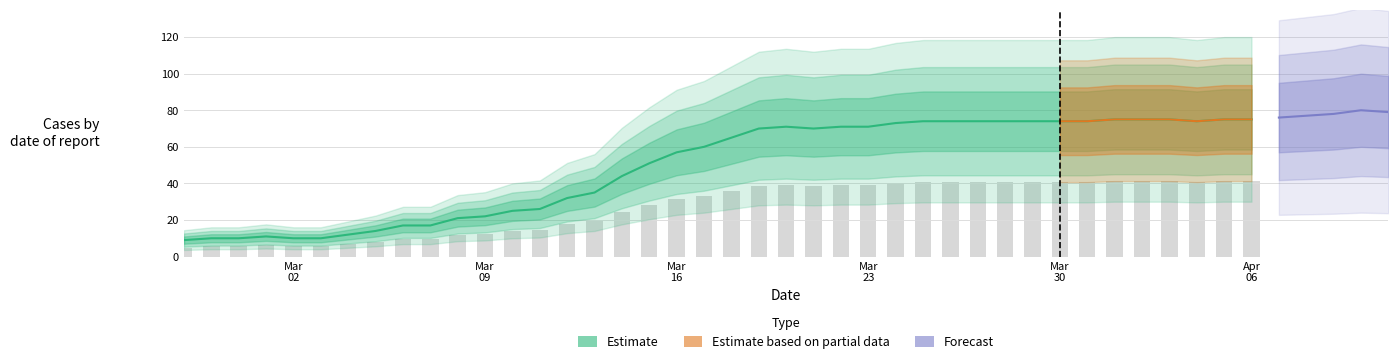

How many bars are there in total?

40